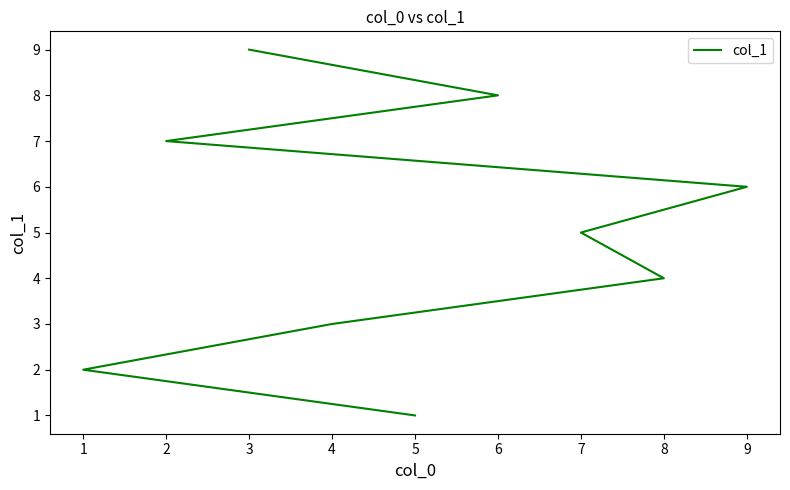

What is the smallest value displayed?

1